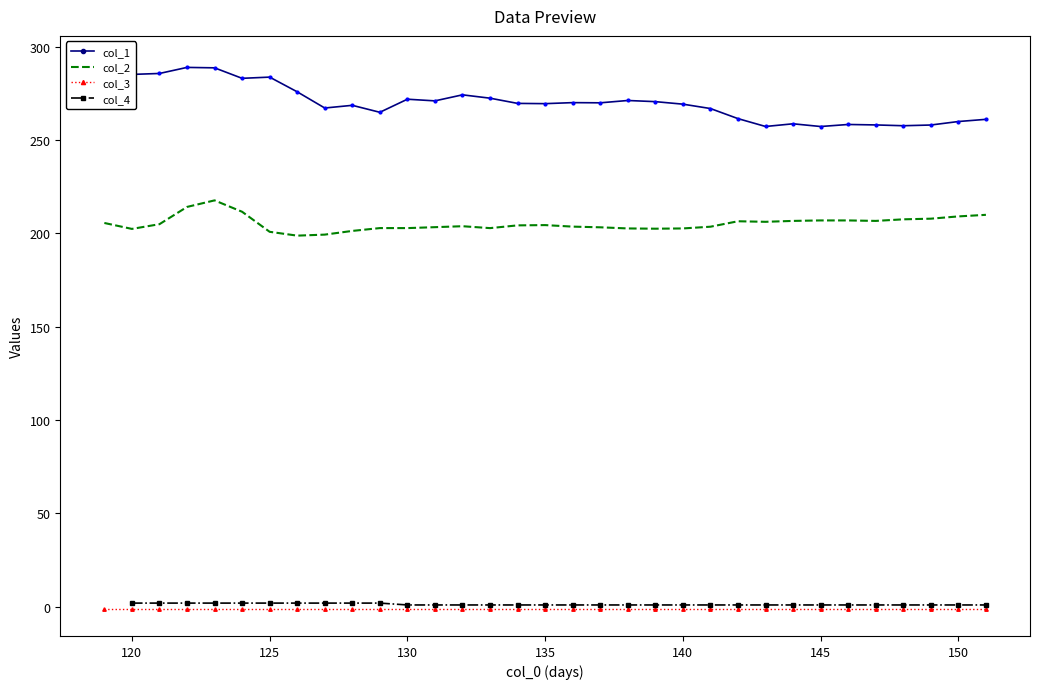

How many values in the col_2 series exceed 204?

17